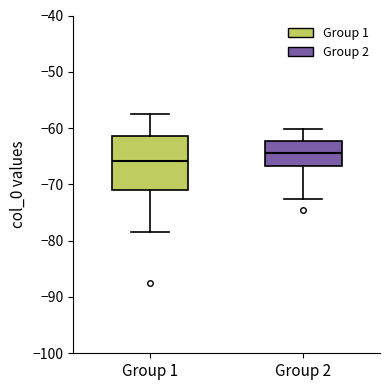

Where is the upper edge of the box for Group 2 on the y-axis? The values are not printed on the chart, so give them approximately, as read against the axis.

-62